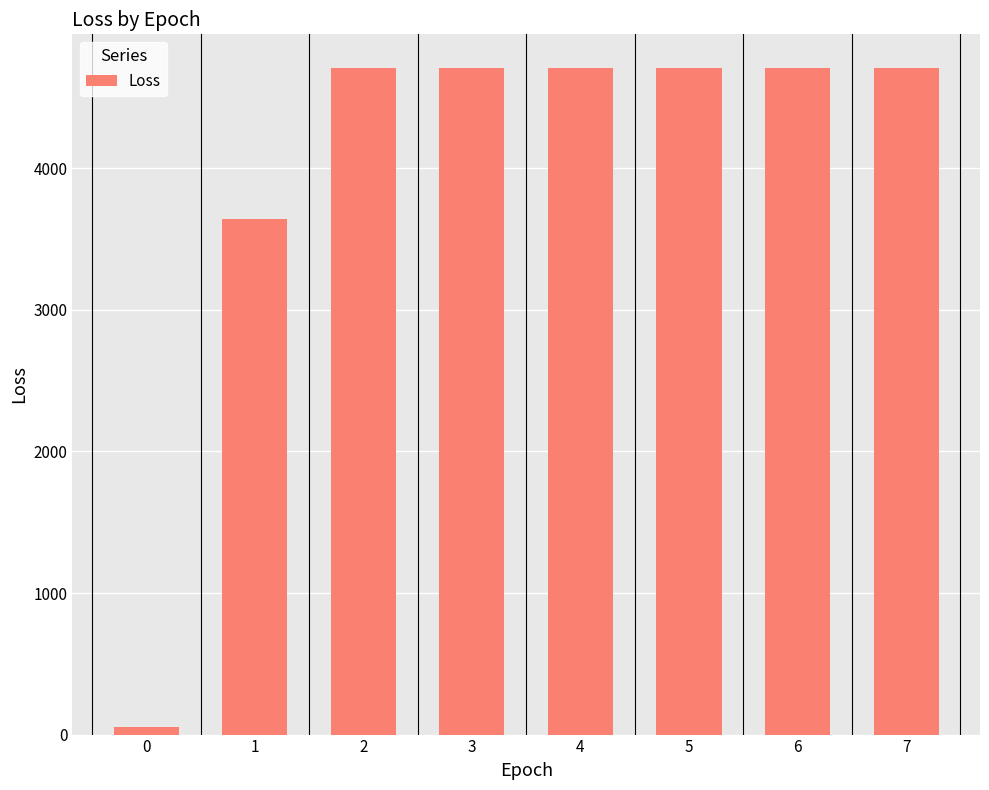

What is the change in value from 0 to 3?

+4657.6